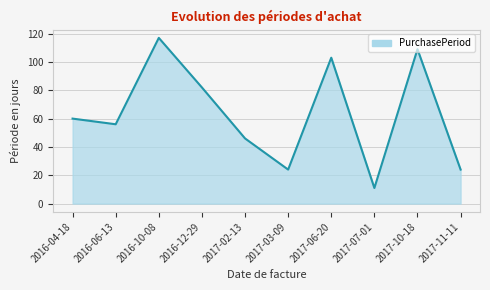

What is the minimum value shown in the chart?

11